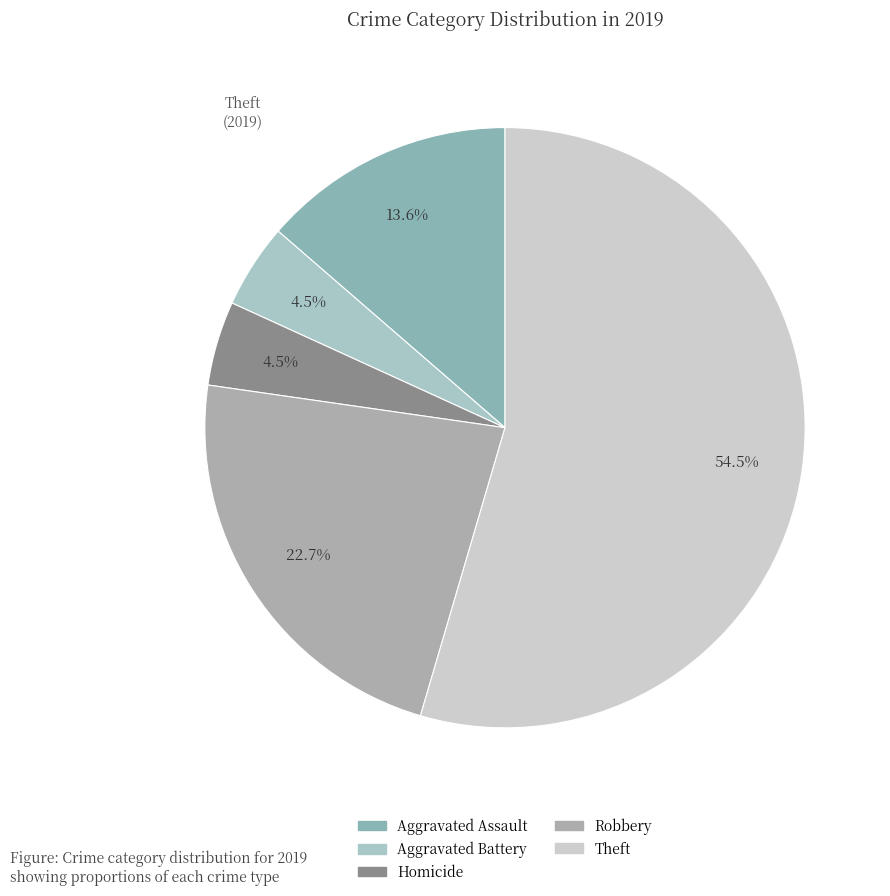

How many slices are in this pie chart?

5